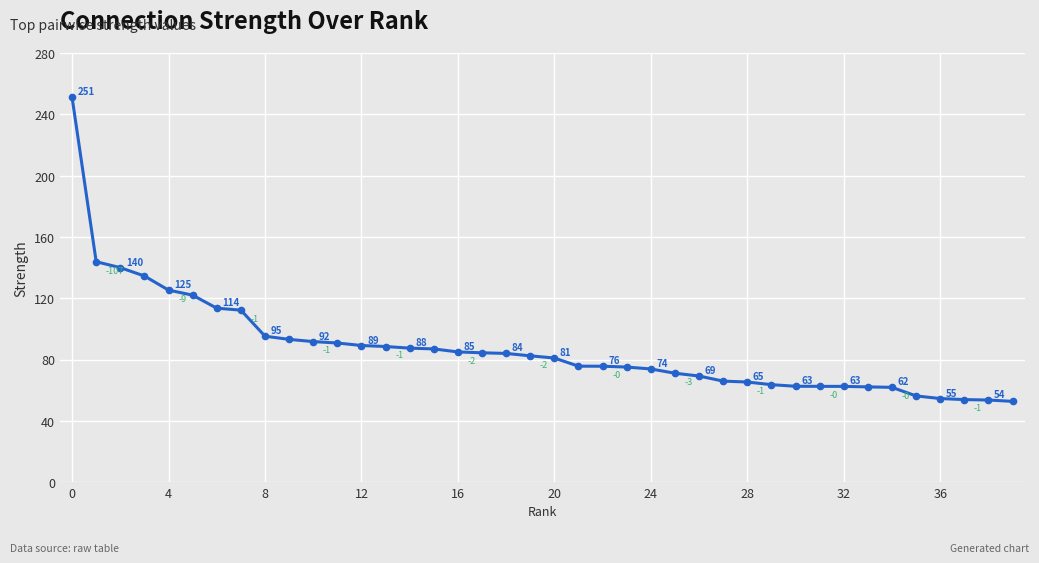

What is the minimum value shown in the chart?

52.8